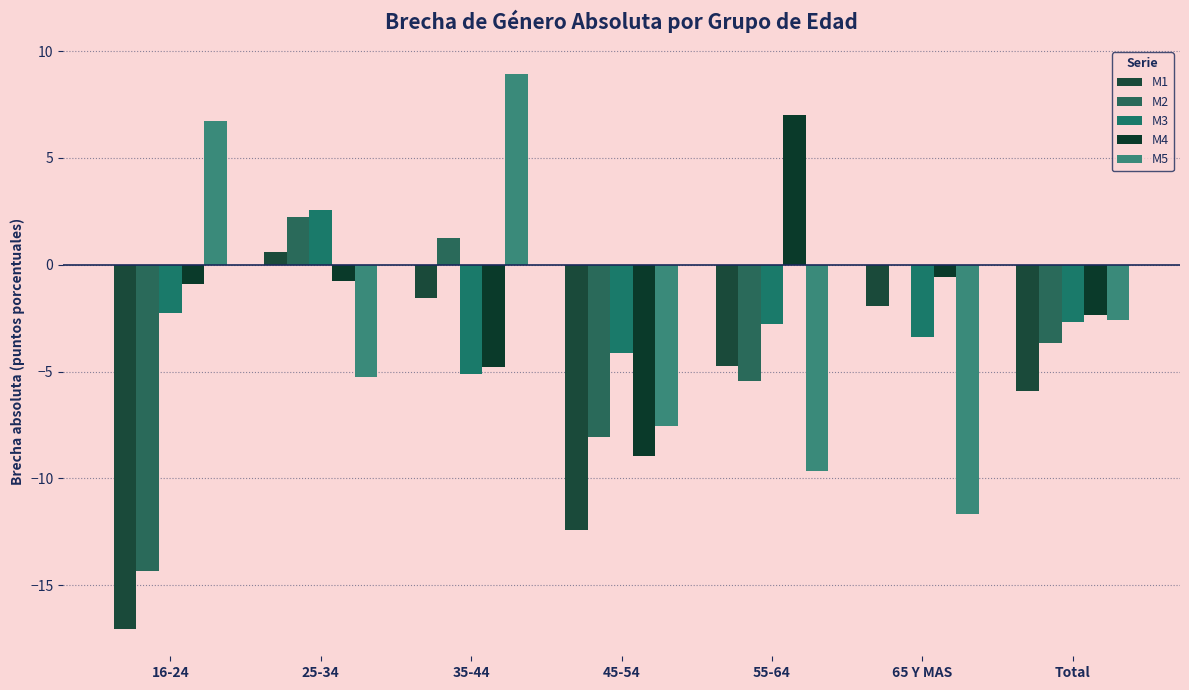

Is the value of M3 at 45-54 greater than the value of M1 at 16-24?

Yes